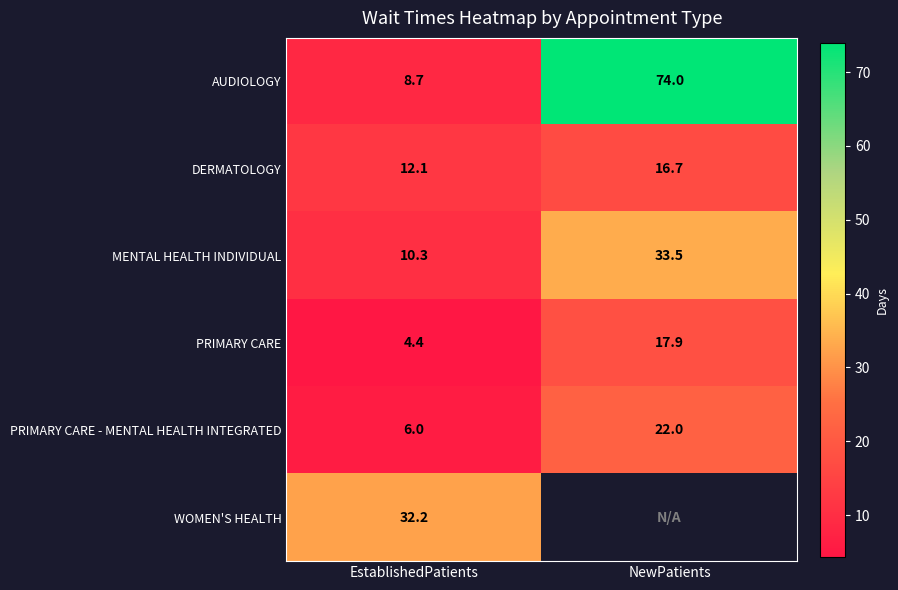

The DERMATOLOGY series shows 8.6 at NewPatients. True or false?

False